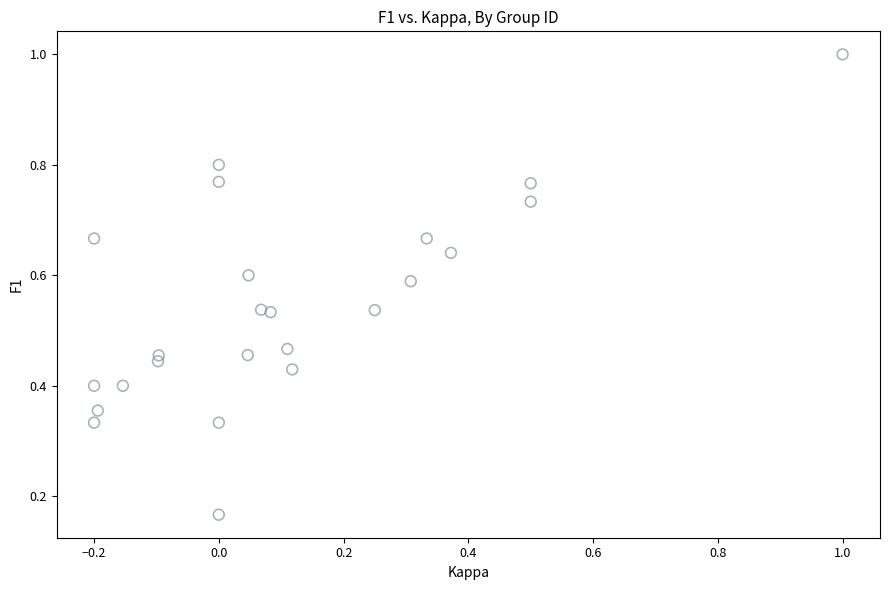

What is the range of X values (max minus min)?

1.2